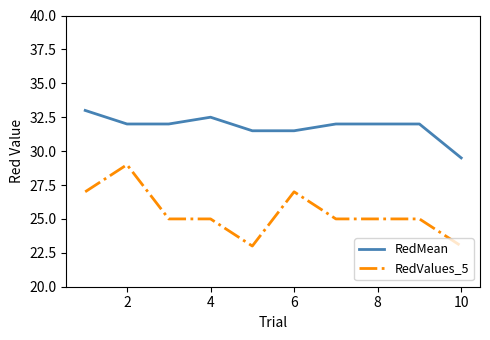

What is the smallest value displayed?

23.0